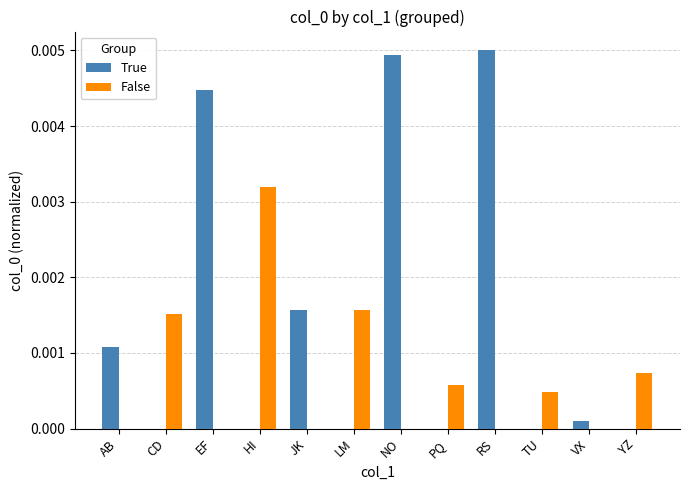

True or false: True has a value of 0.0 at HI.

True